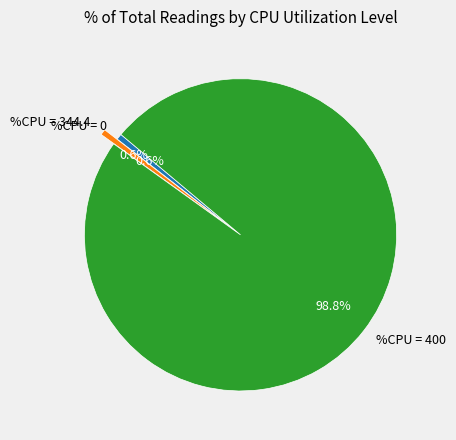

To the nearest percent, what is the difference between the largest and smallest slice percentages?

98%